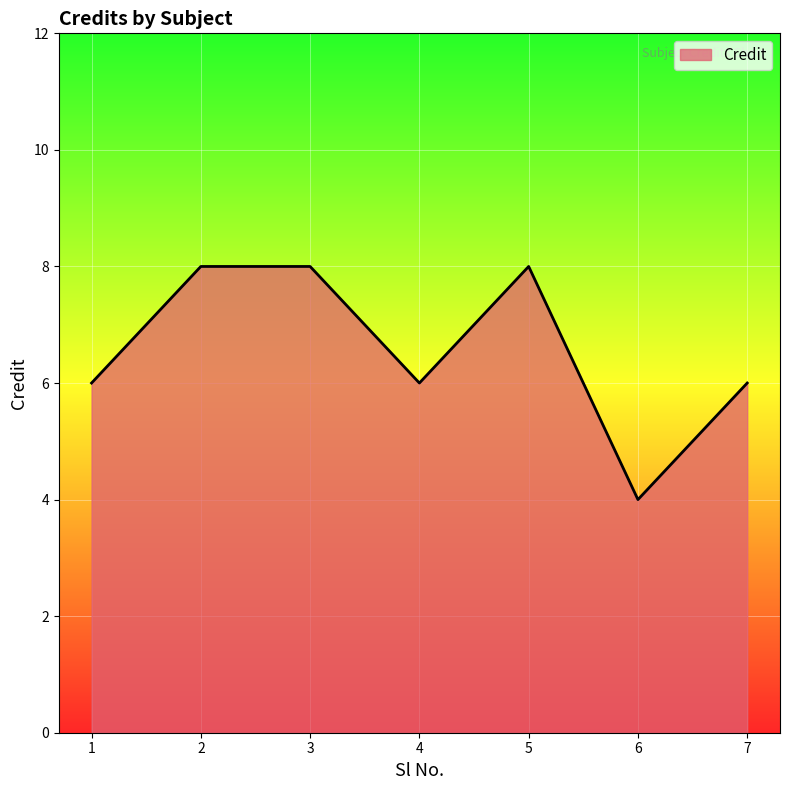

Which category has the lowest value across all series?

6